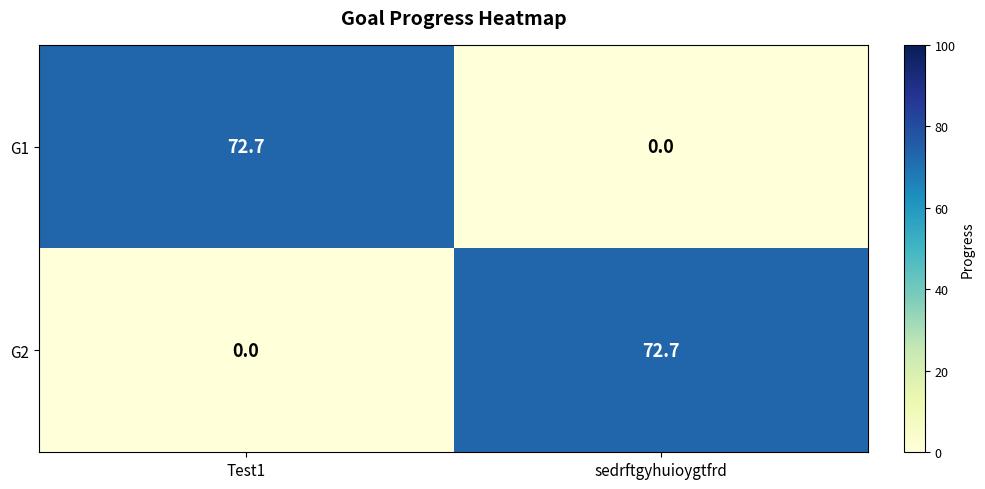

What is the sum of the G2 values at Test1 and sedrftgyhuioygtfrd?

72.7